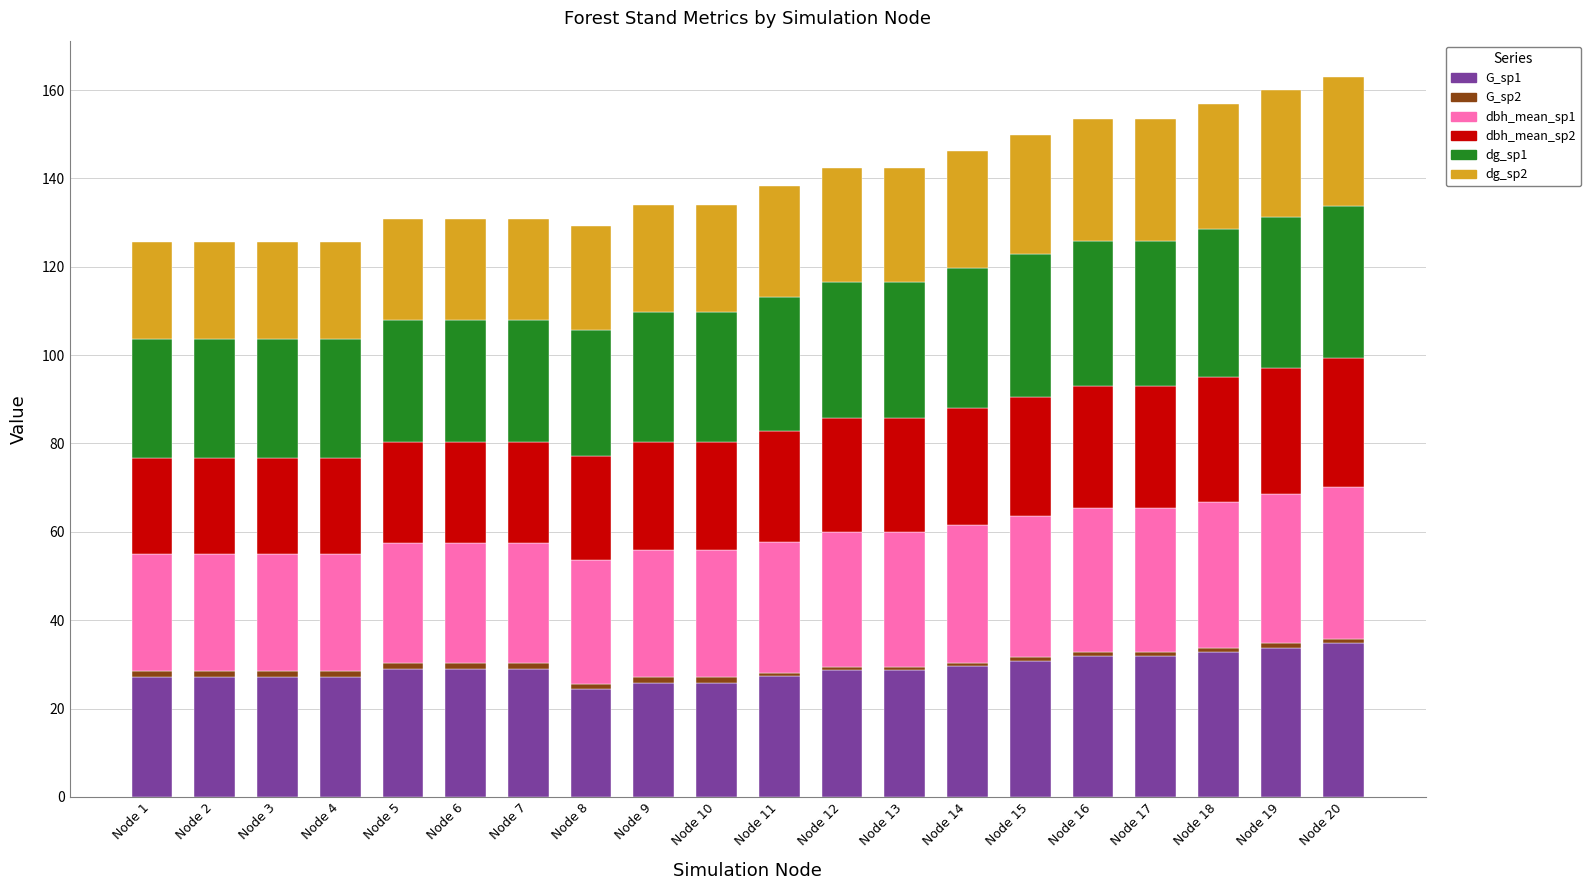

How many categories are shown in the chart?

20